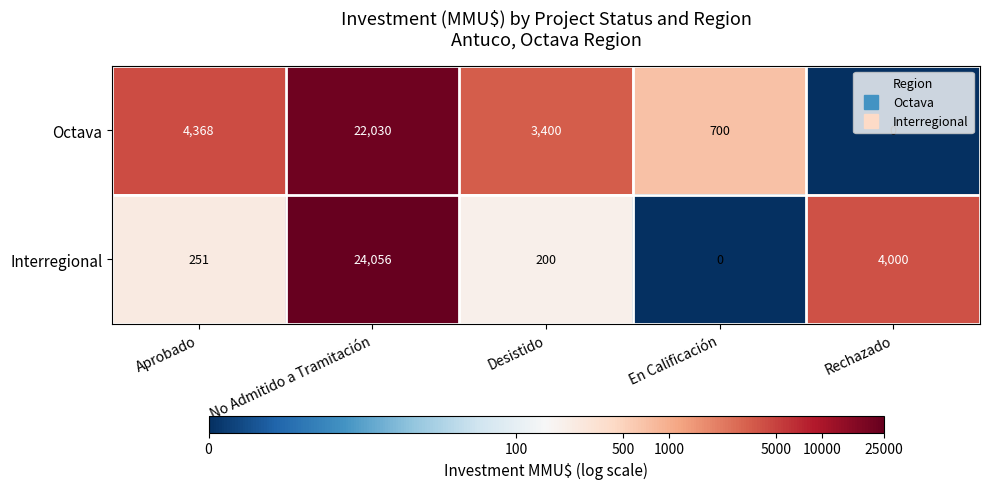

Which series has the largest total across all categories?

Octava